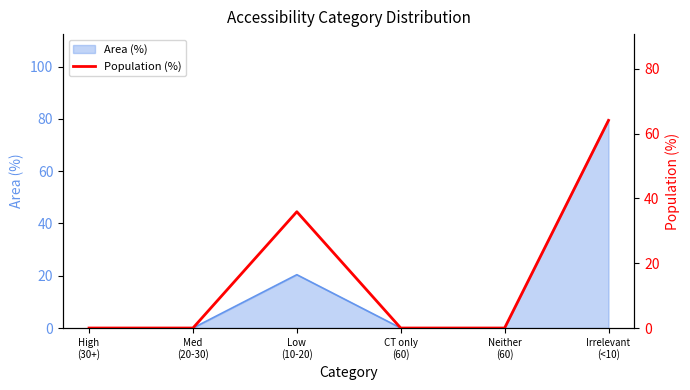

What is the label of the 2nd point from the right?

Neither
(60)